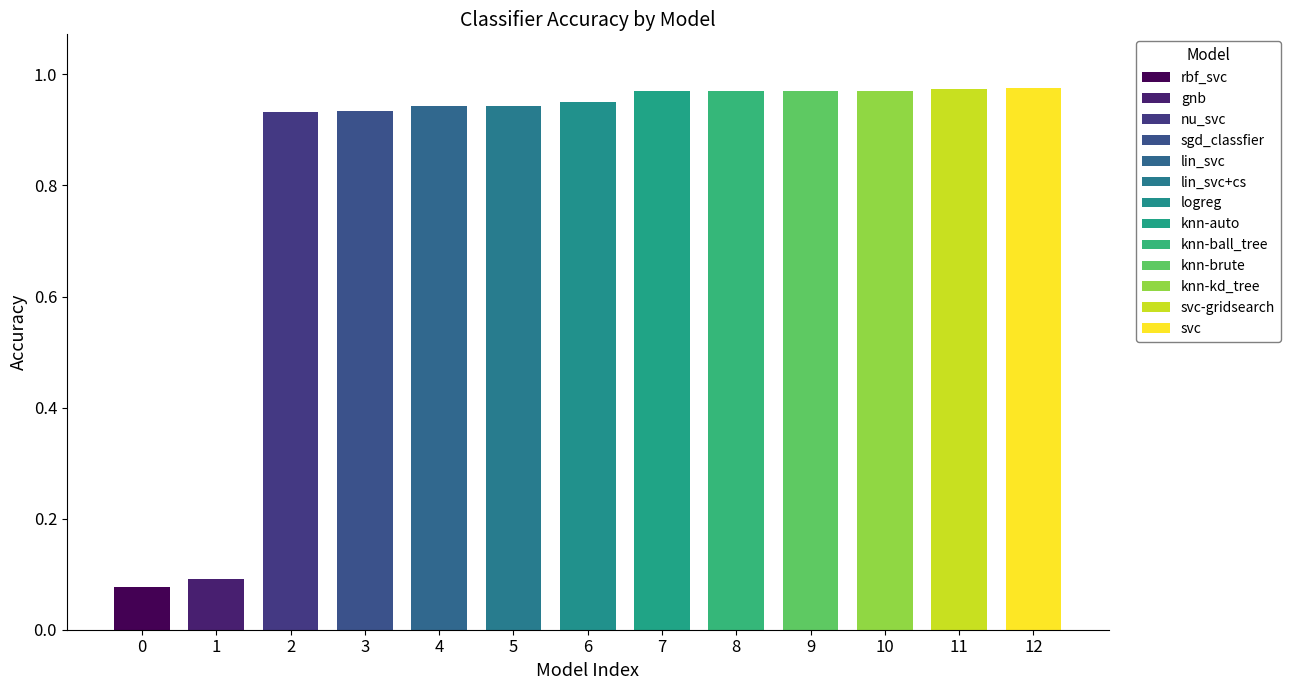

Rank the categories by value from highest to lowest.

svc, svc-gridsearch, knn-auto, knn-ball_tree, knn-brute, knn-kd_tree, logreg, lin_svc, lin_svc+cs, sgd_classfier, nu_svc, gnb, rbf_svc